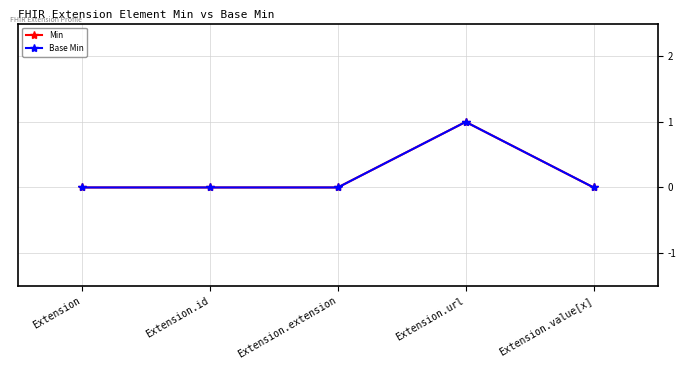

Which series has the largest total across all categories?

Min